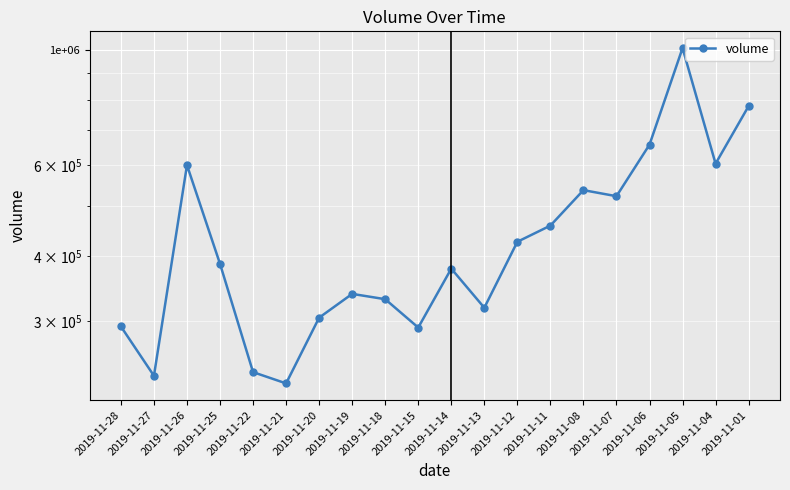

What is the change in value from 2019-11-20 to 2019-11-13?

+13710.5